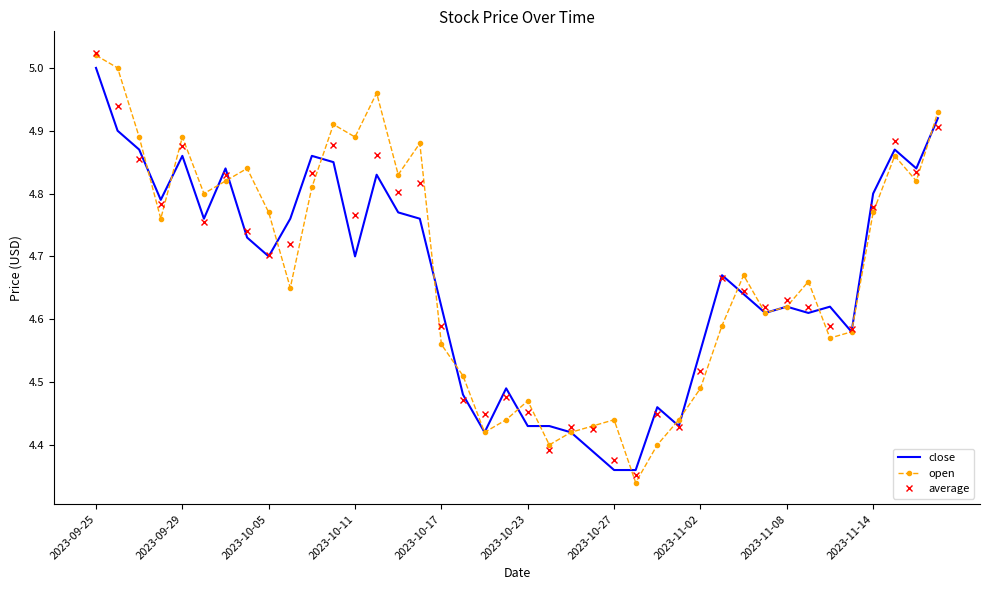

Which series ends up on top after the final intersection of close and open?

open